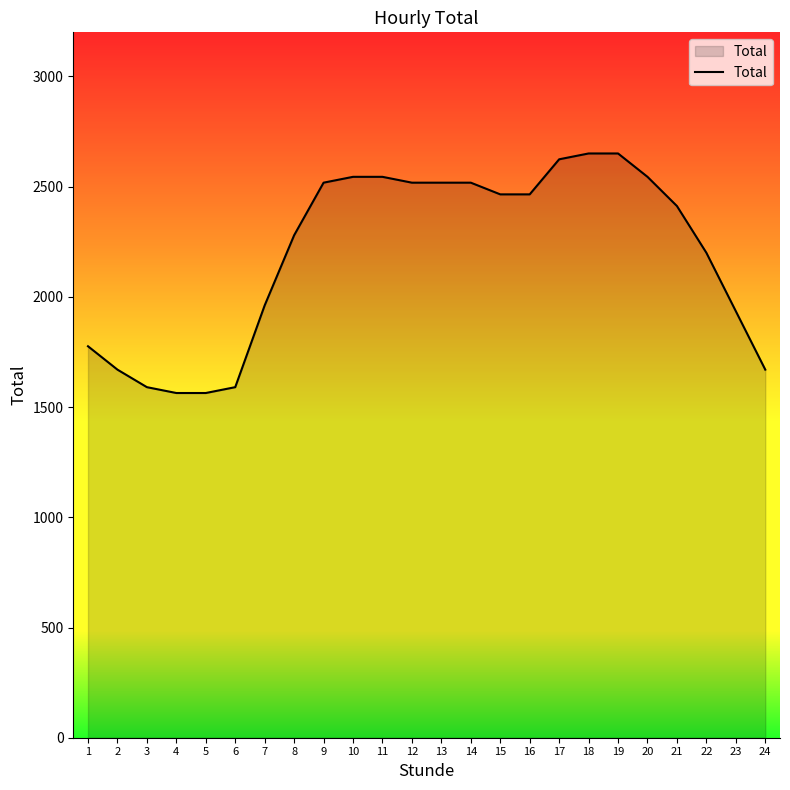

What is the smallest value displayed?

1563.8